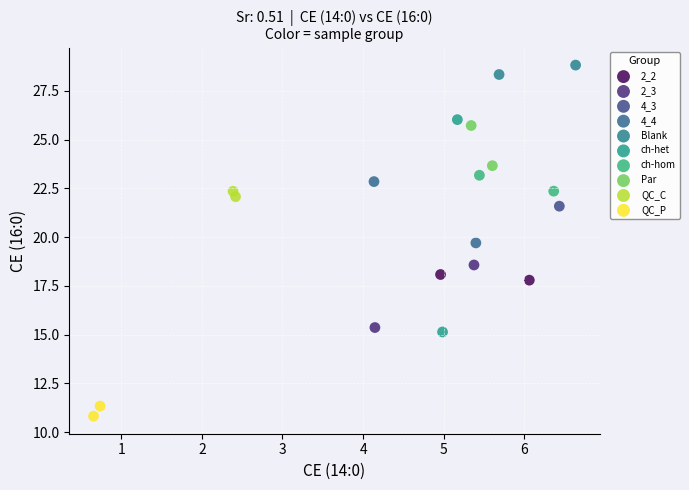

What are all the series names shown in the legend?

2_2, 2_3, 4_3, 4_4, Blank, ch-het, ch-hom, Par, QC_C, QC_P